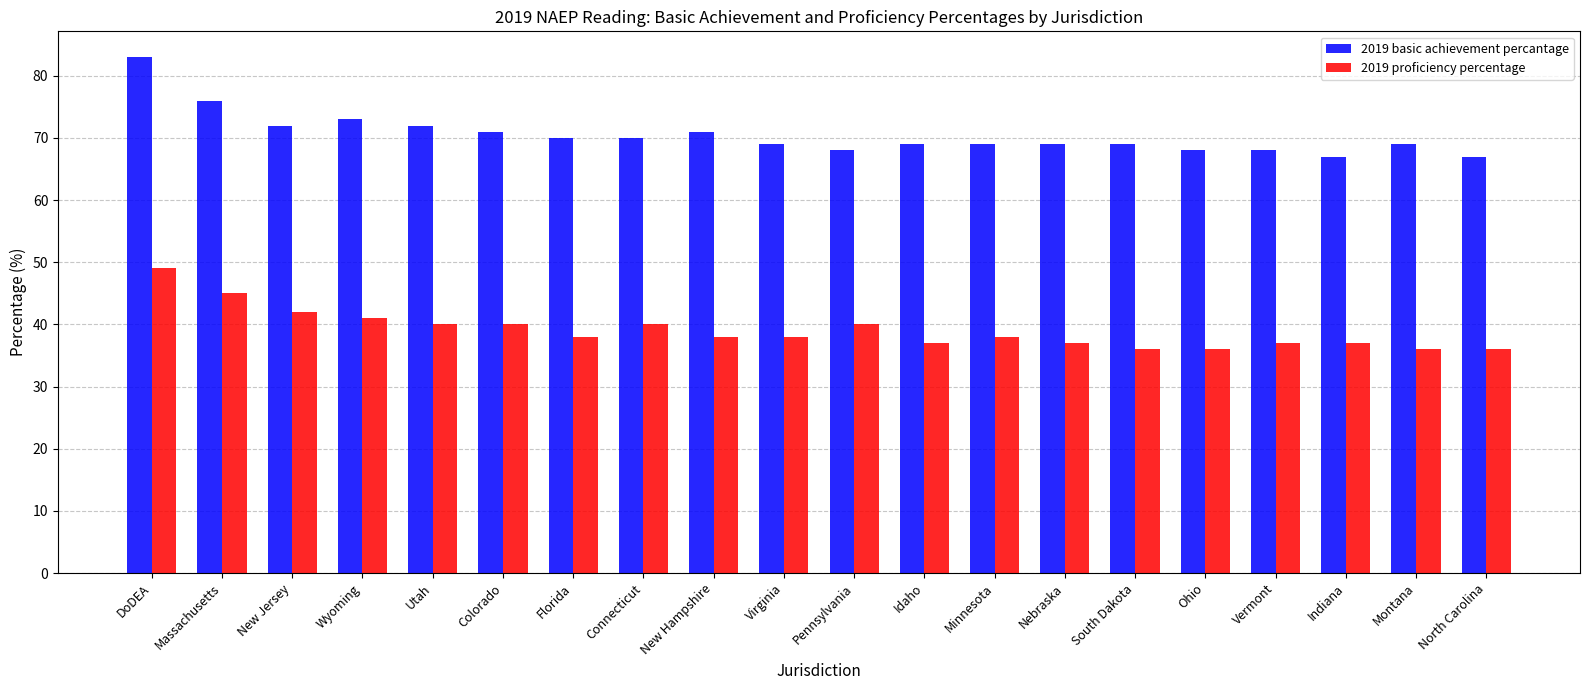

What position from the left is New Jersey?

3